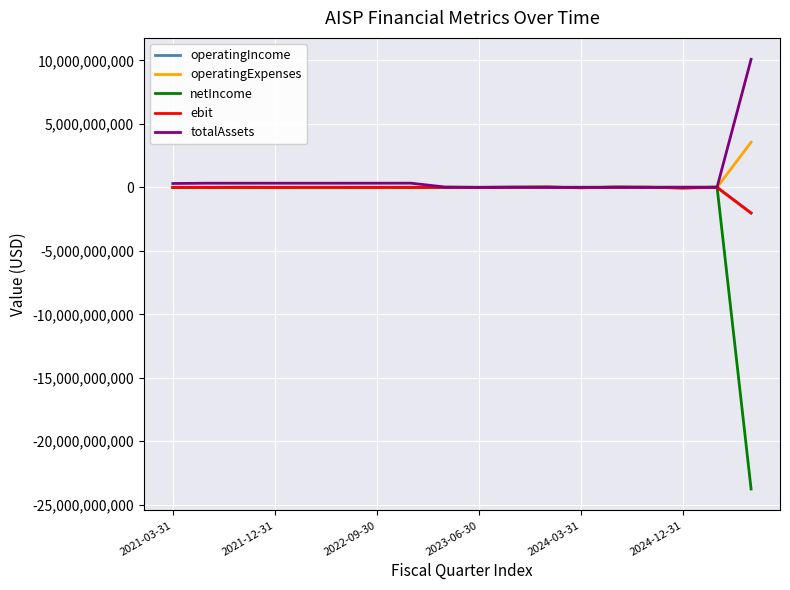

Which series has the widest spread of values?

netIncome